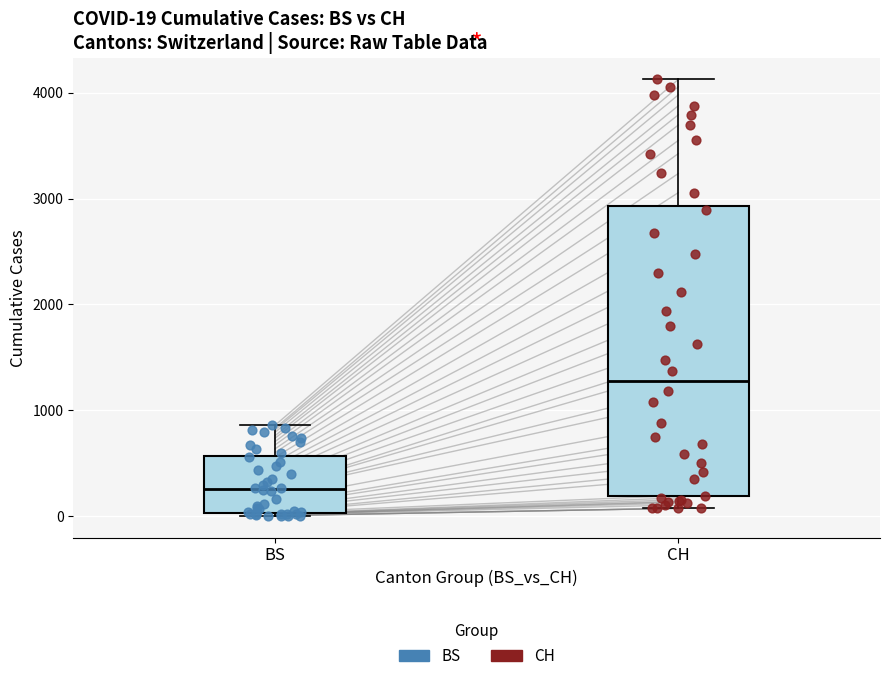

Which box is the tallest, from its lower edge to its upper edge?

CH